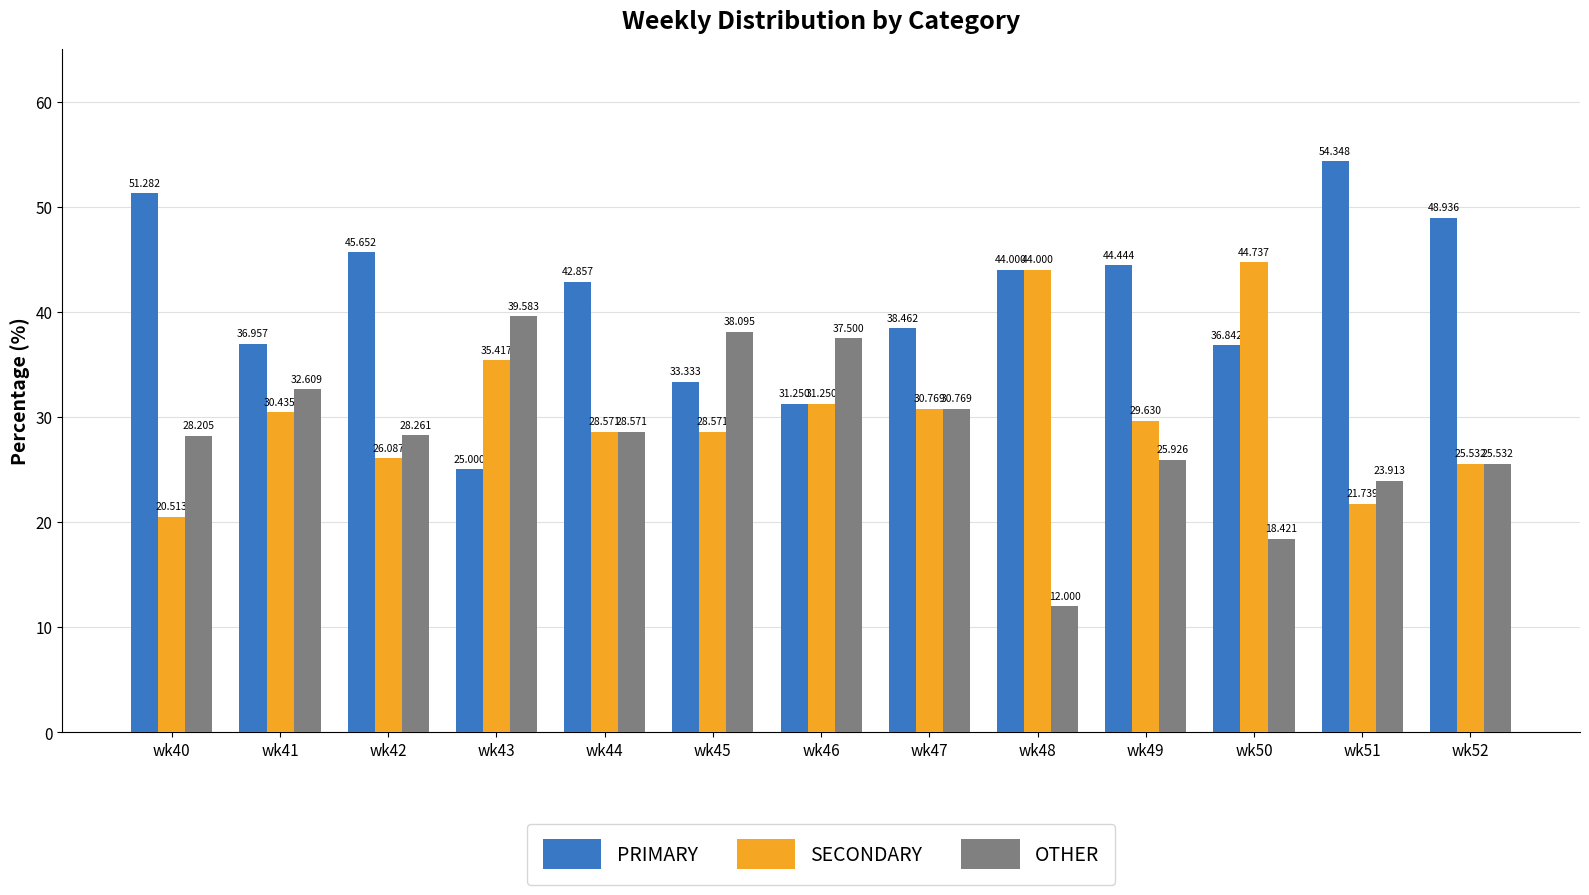

Rank the series by their maximum value, from highest to lowest.

PRIMARY, SECONDARY, OTHER